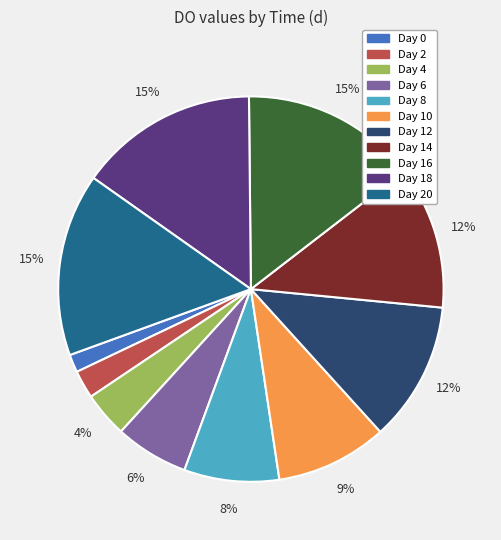

To the nearest percent, what is the average slice percentage?

9%